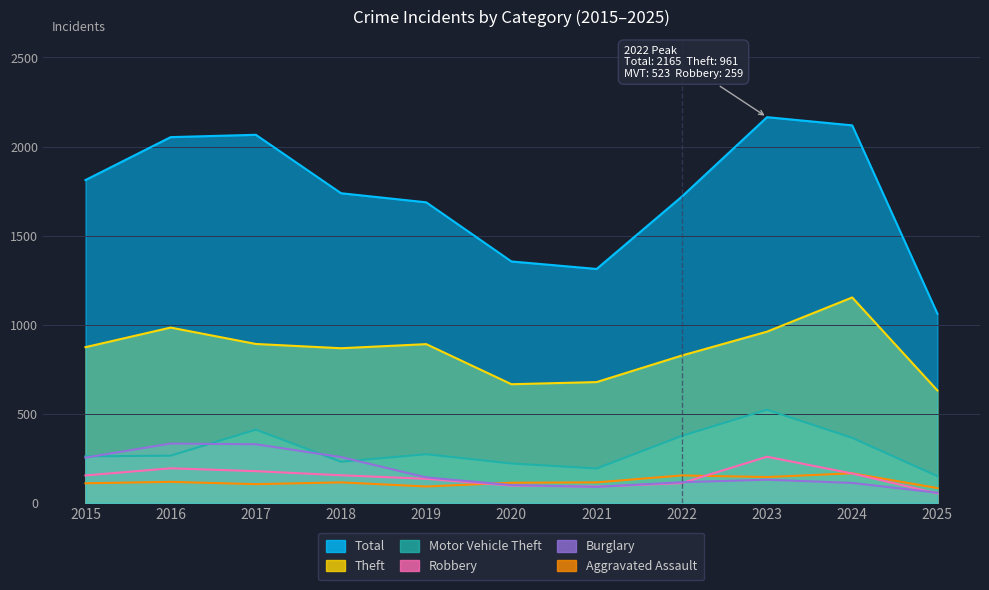

How many interior local peaks does the Robbery series have?

2